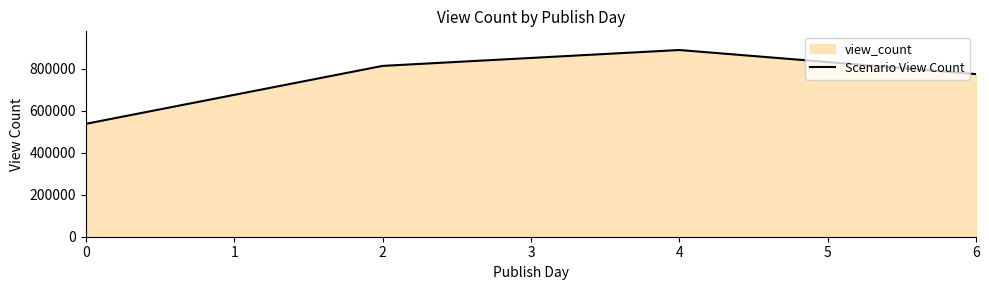

Reading left to right, extract all data points from this chart.

537443.0	813270.0	888963.0	774153.5